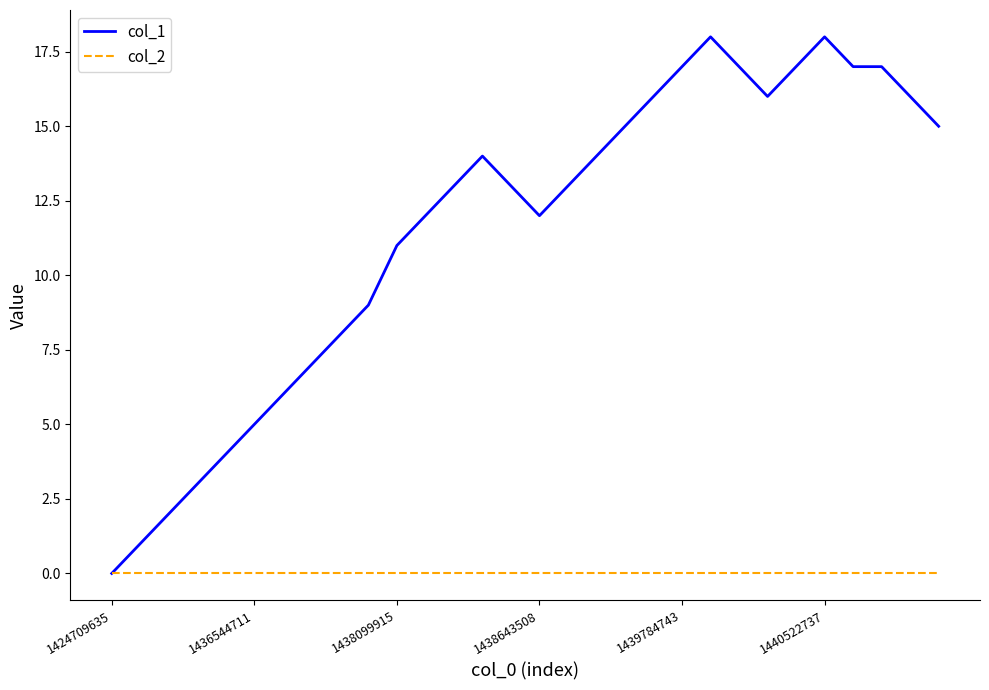

Which series has the widest spread of values?

col_1